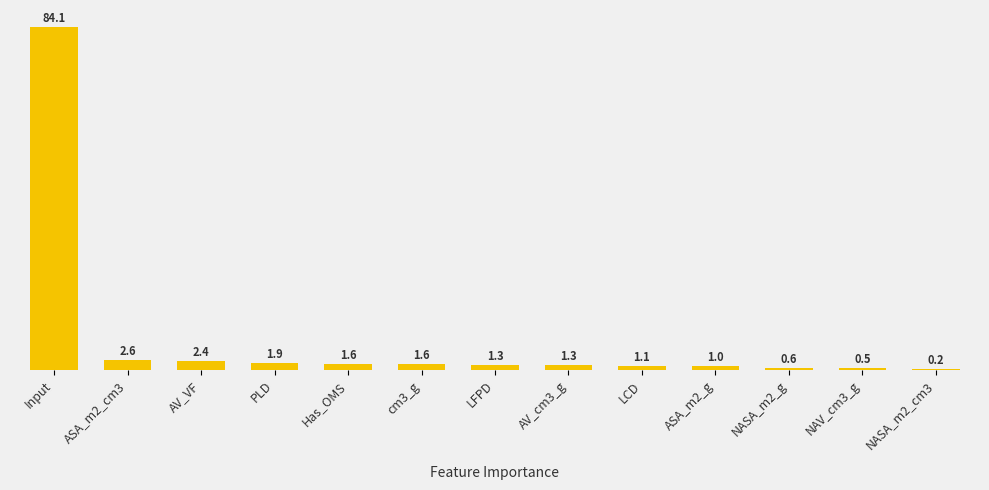

Read the value at ASA_m2_g.

1.0